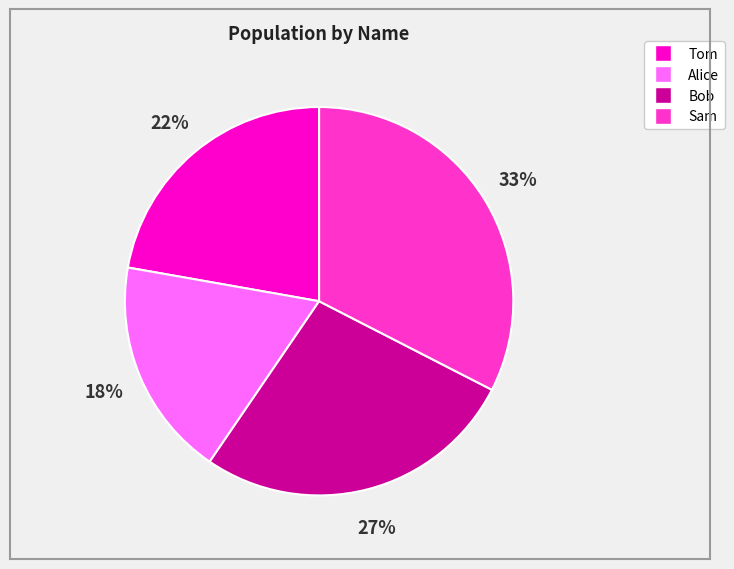

Approximately how many times larger is the value at Tom compared to Bob?

0.8